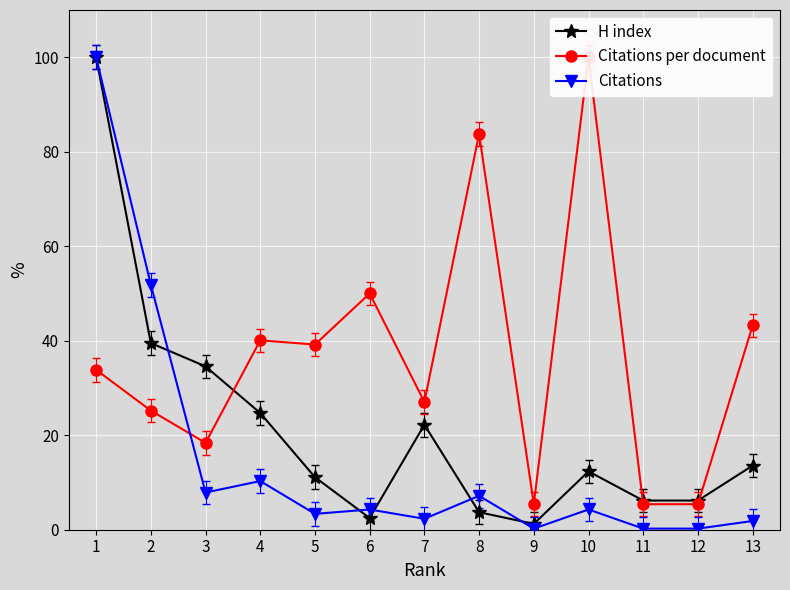

Between 2 and 11, which series saw the biggest shift?

Citations